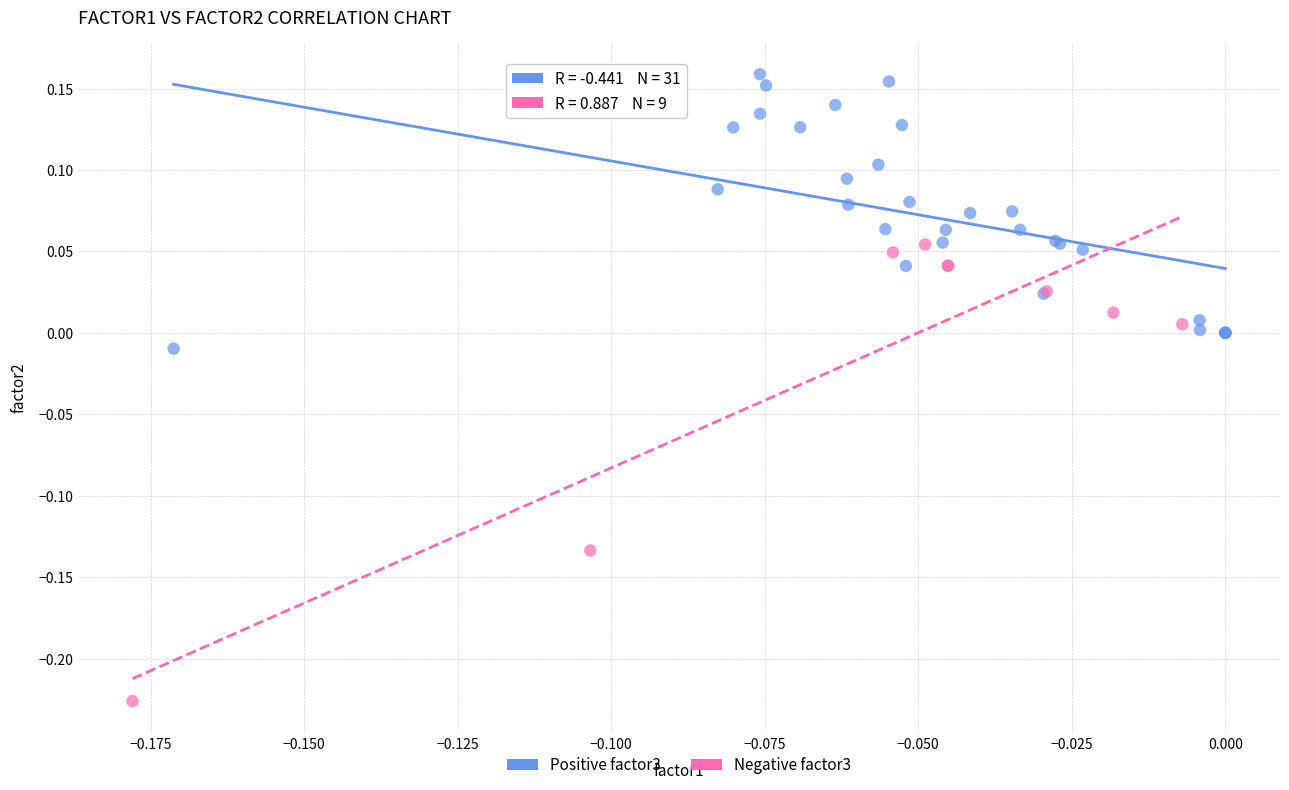

Which series has the widest spread of Y values?

Negative factor3